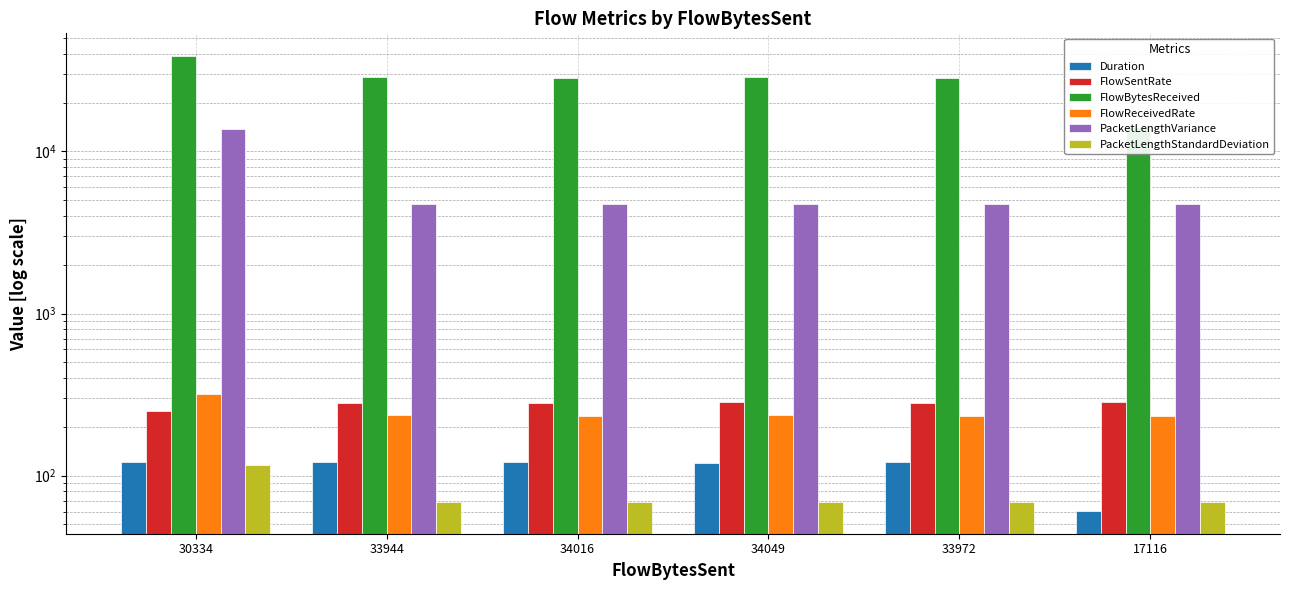

At 34049, list the series in order from largest to smallest.

FlowBytesReceived, PacketLengthVariance, FlowSentRate, FlowReceivedRate, Duration, PacketLengthStandardDeviation